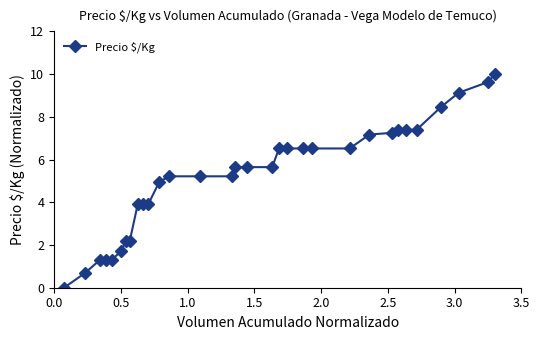

What is the average value?

5.2